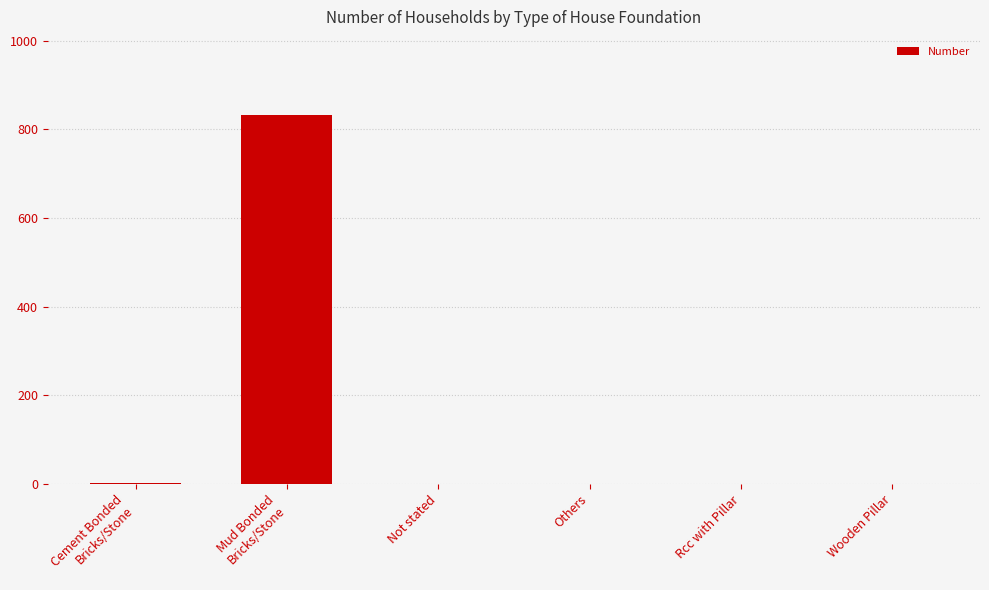

What is the greatest value displayed?

832